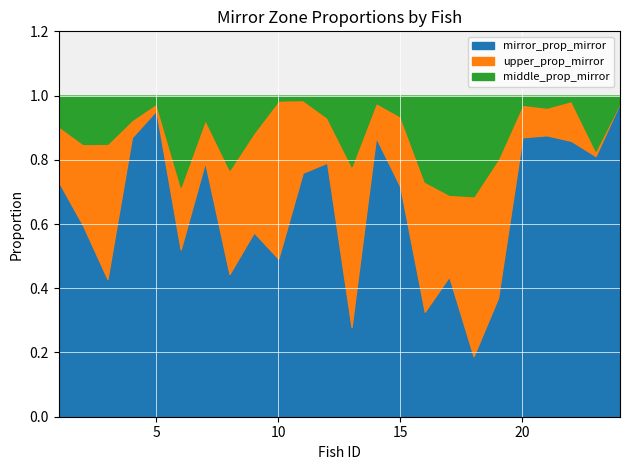

Where do middle_prop_mirror and upper_prop_mirror first cross each other?

3 and 4